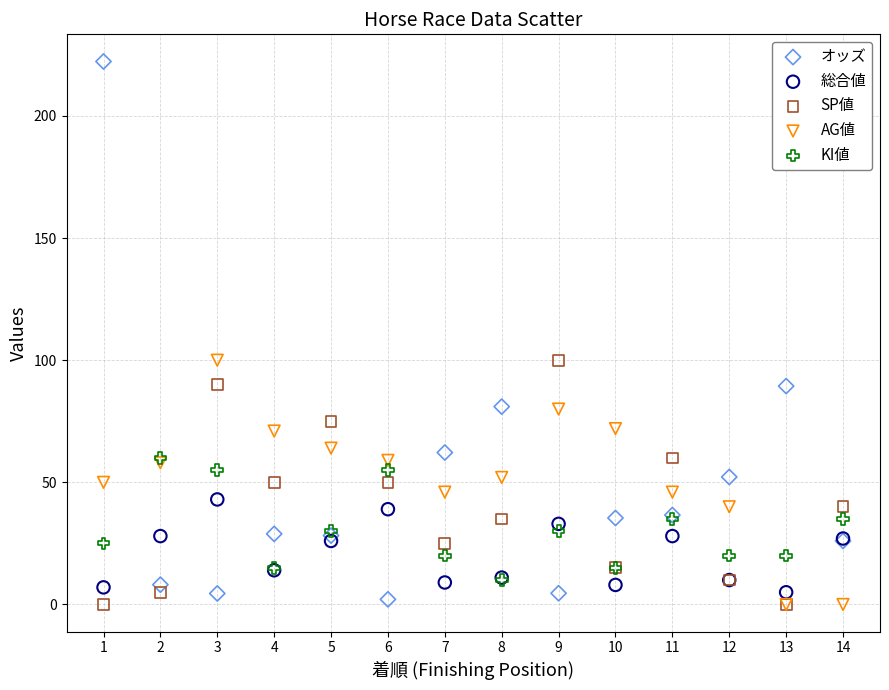

What are all the series names shown in the legend?

オッズ, 総合値, SP値, AG値, KI値